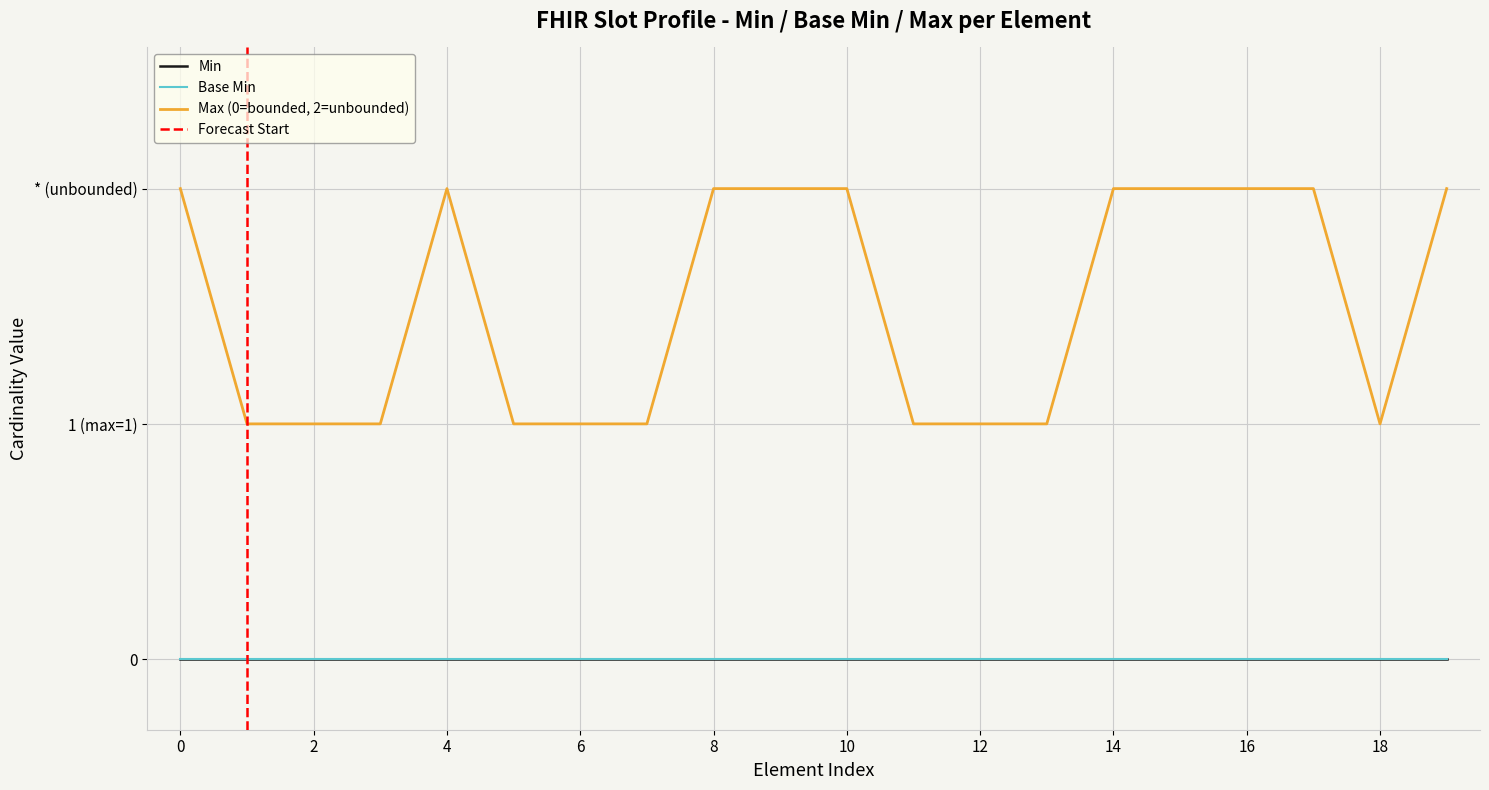

Does the chart display data point markers on the line(s)?

No